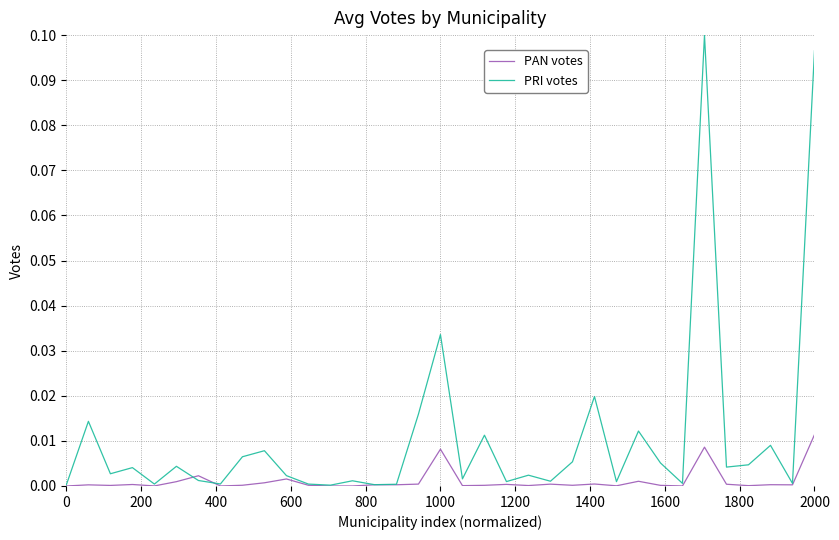

Rank the series by their average value, from lowest to highest.

PAN votes, PRI votes